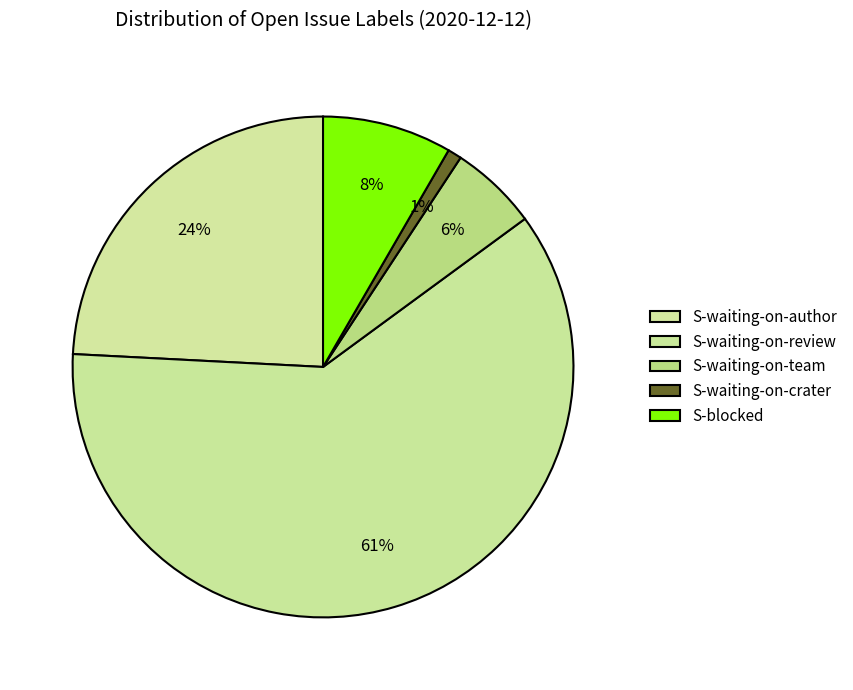

Is there any slice that represents more than half of the pie?

Yes